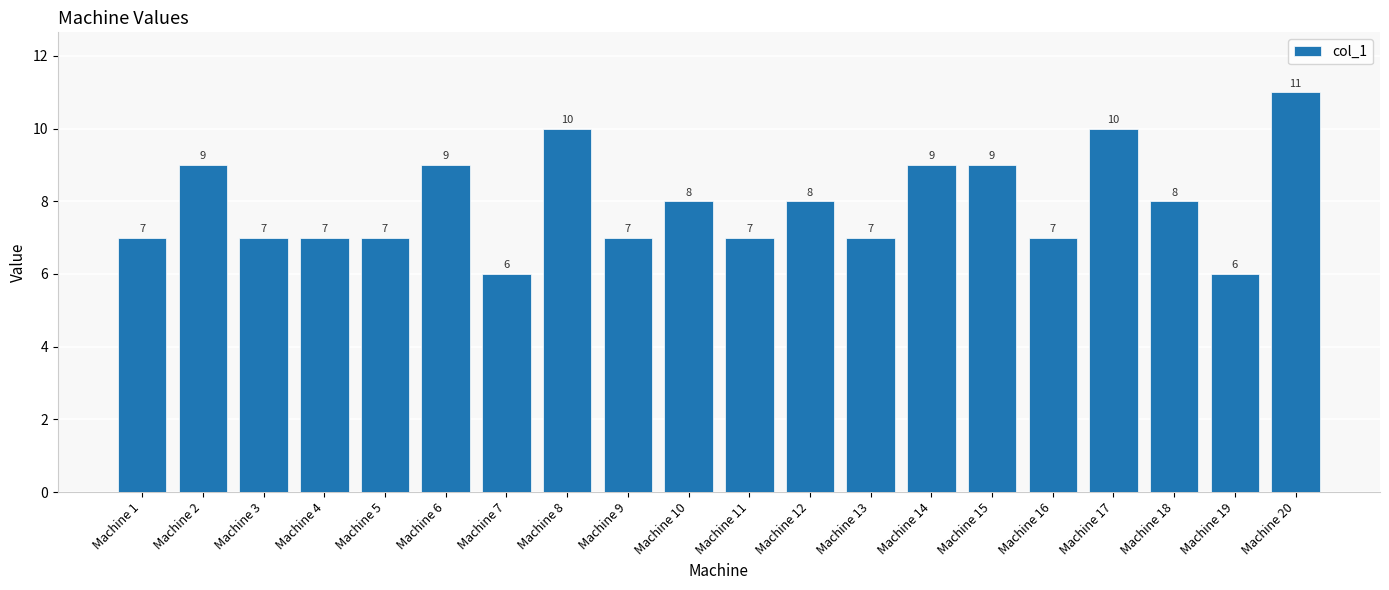

At which label does the data first exceed 8?

Machine 2